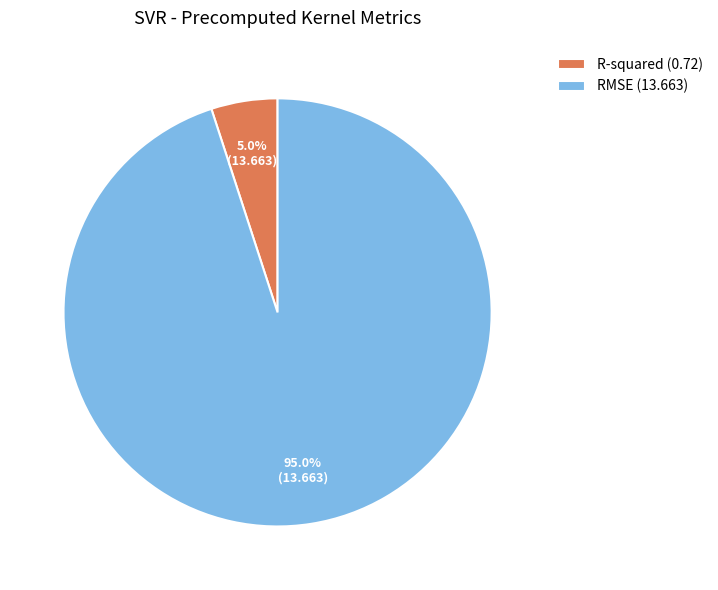

How many segments does this pie chart have?

2